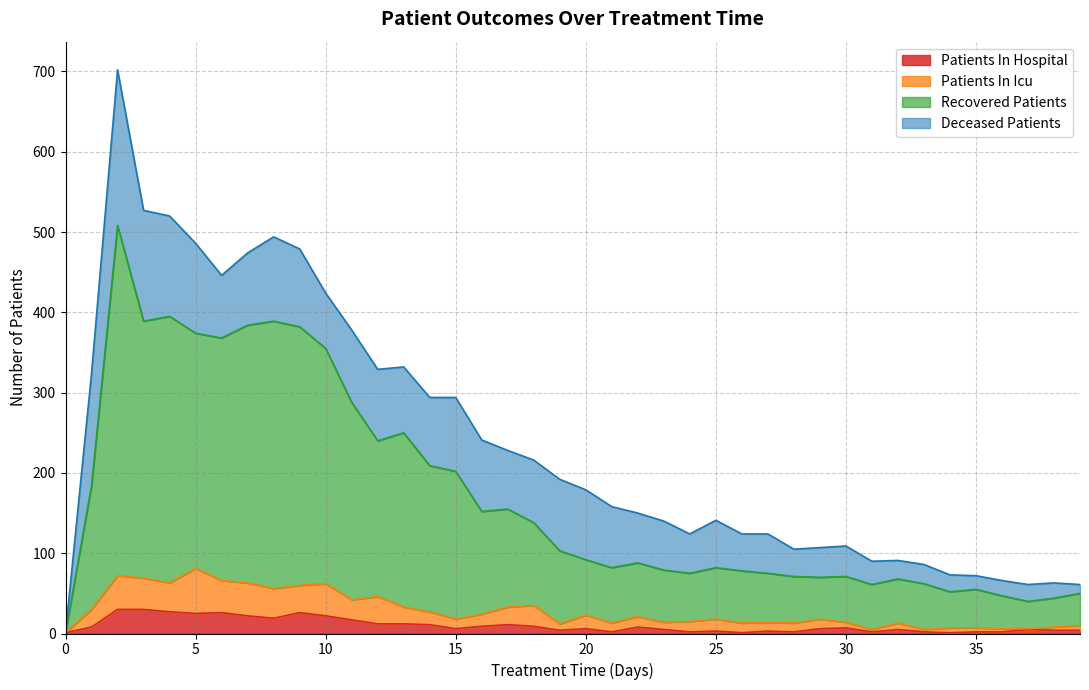

What are all the series names shown in the legend?

Patients In Hospital, Patients In Icu, Recovered Patients, Deceased Patients